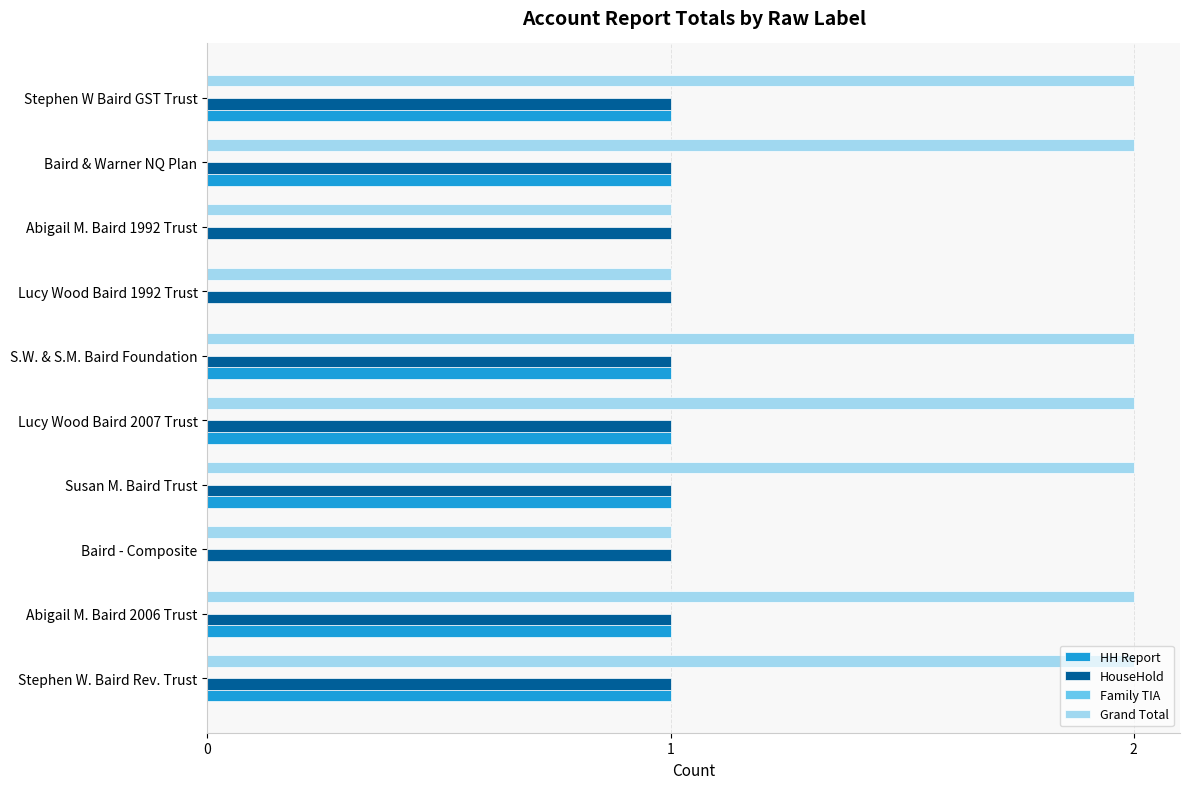

What is the sum of the Grand Total values at Baird & Warner NQ Plan and S.W. & S.M. Baird Foundation?

4